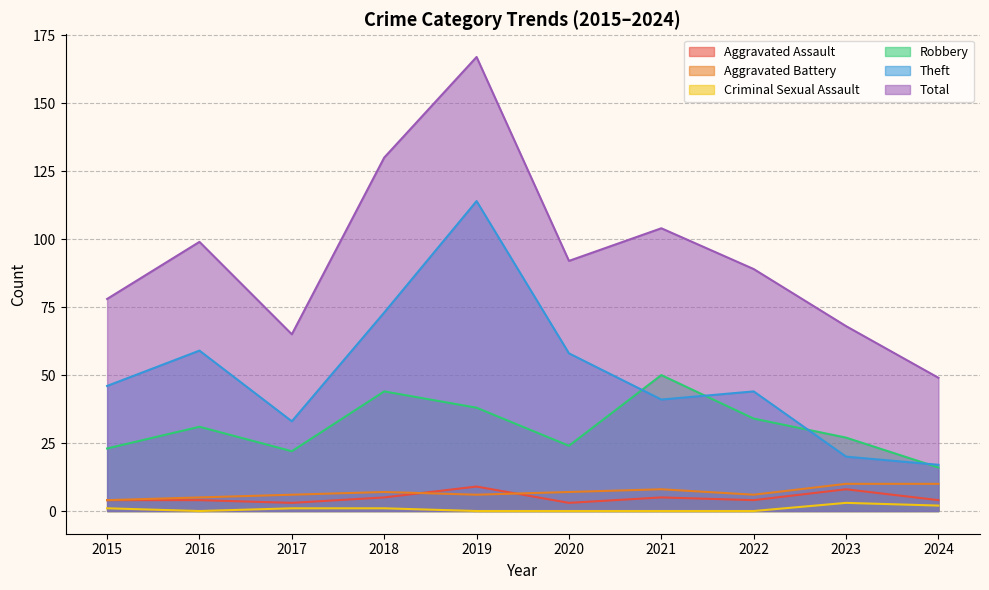

What is the value of the Aggravated Assault point at the 4th from the left?

5